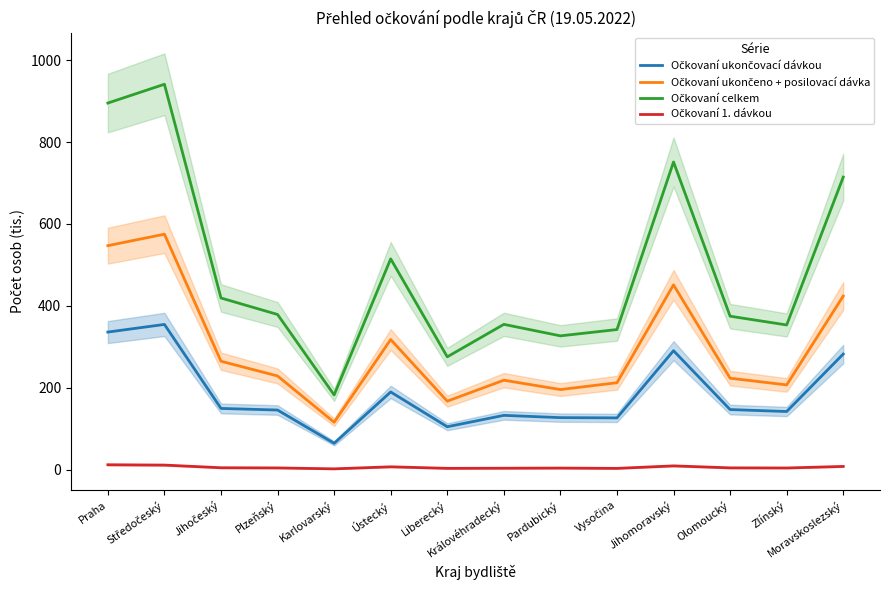

True or false: Očkovaní ukončeno + posilovací dávka and Očkovaní celkem intersect in this chart.

False